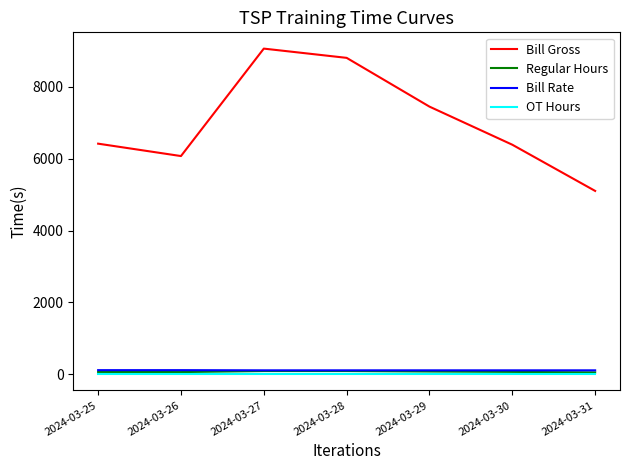

What is the greatest value displayed?

9068.6